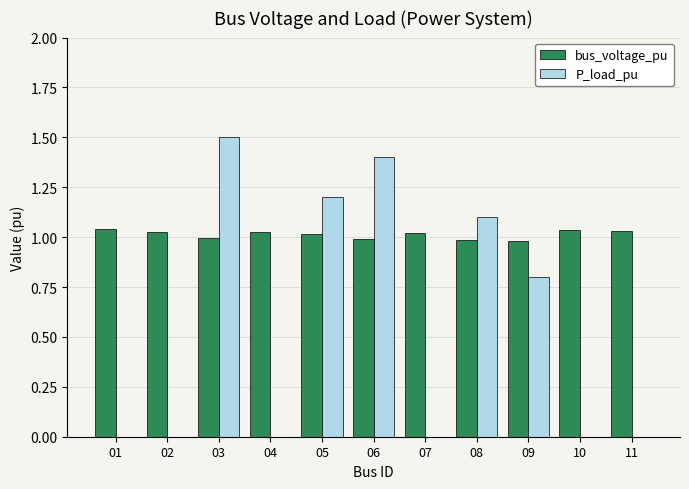

At which label does bus_voltage_pu first exceed 1?

01